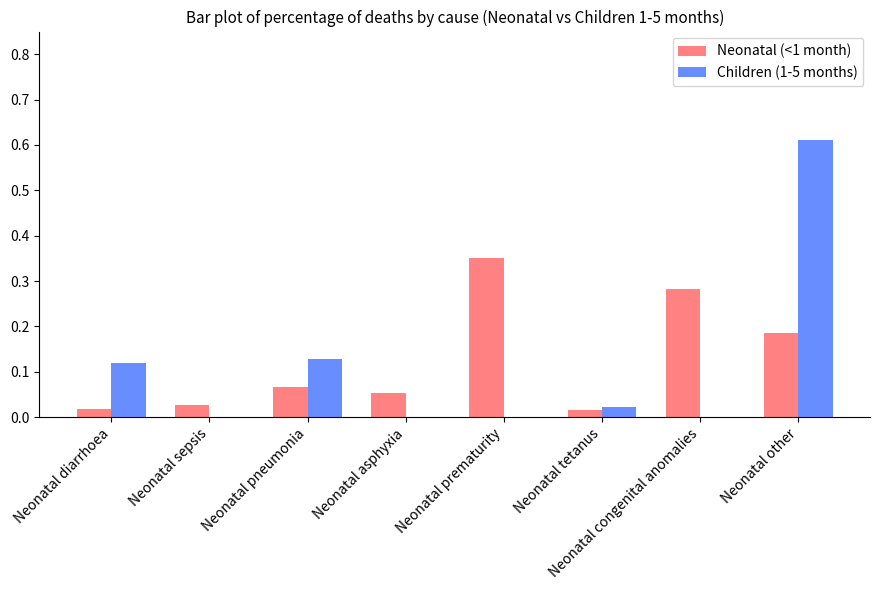

The value of Children (1-5 months) at Neonatal sepsis is -0.2. True or false?

False